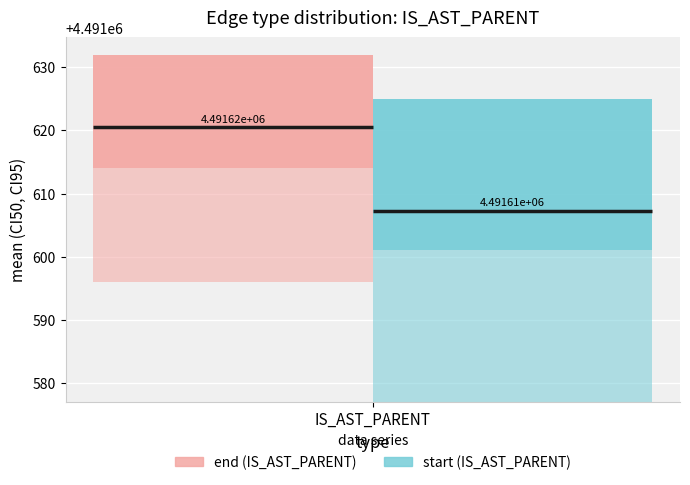

Rank the series by their maximum value, from lowest to highest.

mean_start, mean_end